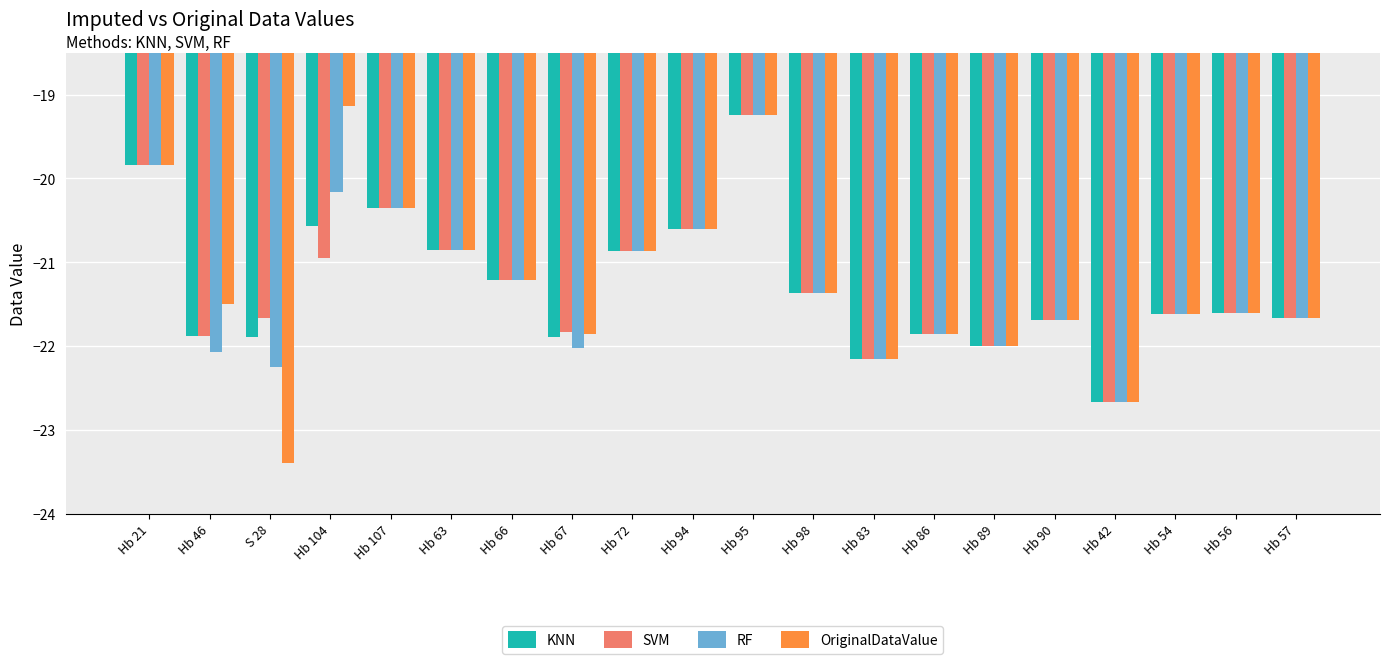

What is the sum of all RF values?

-426.1